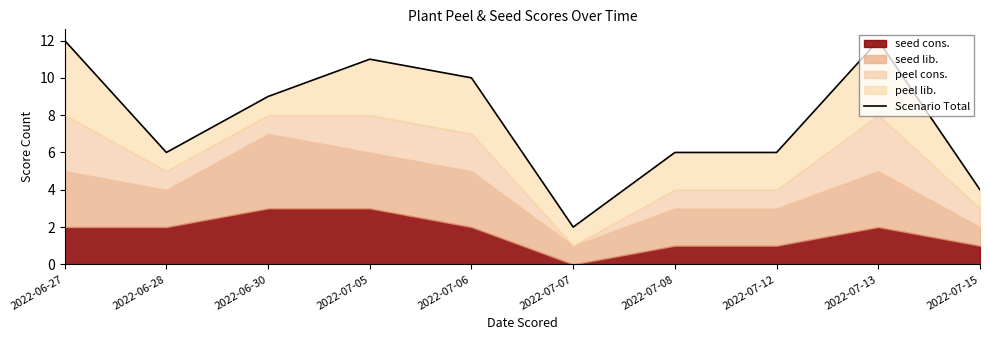

The chart shows a value of 14 at 2022-06-30. True or false?

False